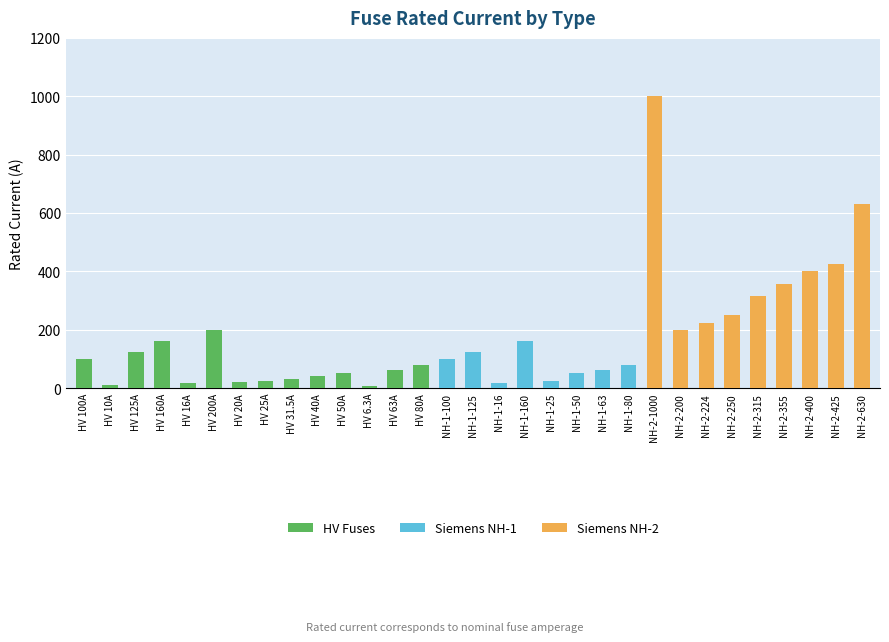

At which label does HV Fuses reach its peak?

HV 200A